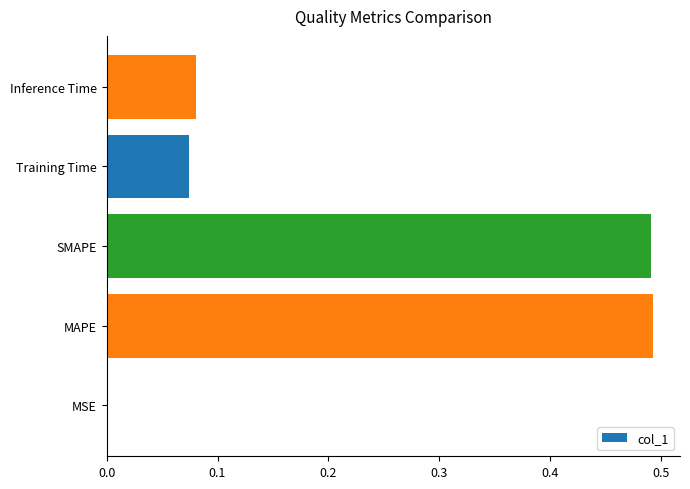

The value at SMAPE is 0.7. True or false?

False